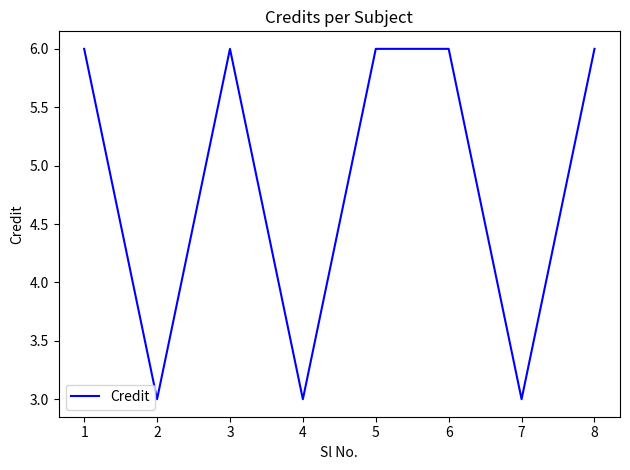

What is the ratio of the value at 3 to the value at 4?

2.0